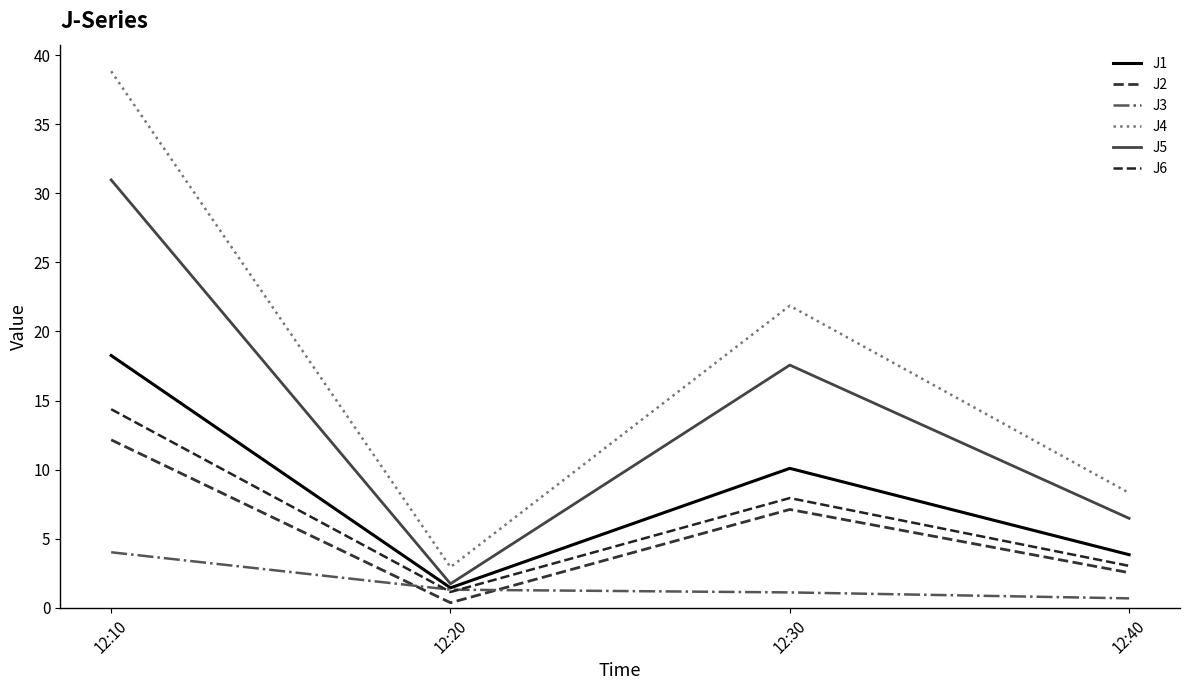

True or false: J3 and J4 intersect in this chart.

False